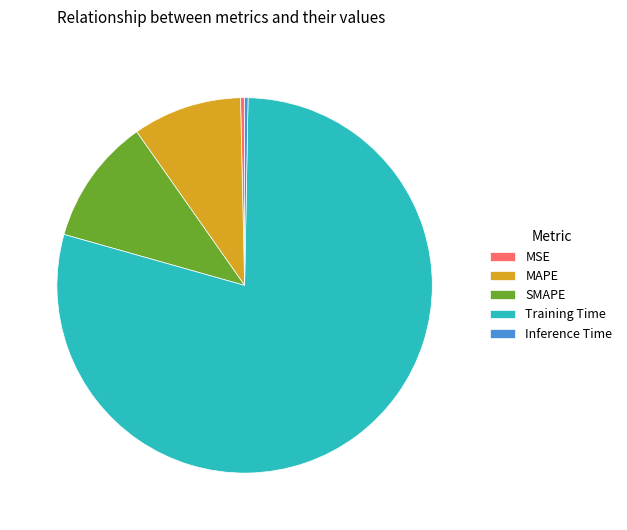

How many slices are in this pie chart?

5